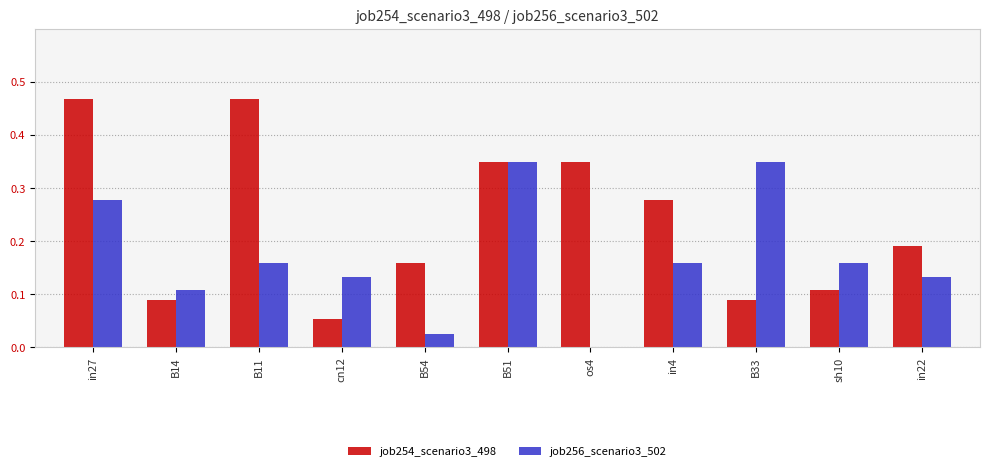

True or false: job254_scenario3_498 has a value of 0.0 at B54.

False